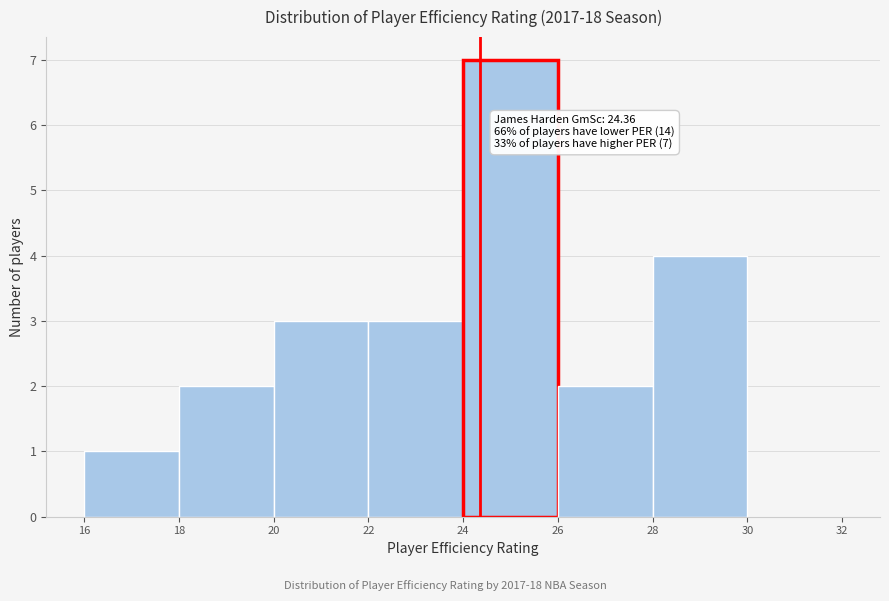

Over which range of the x-axis is the bar tallest?

24 to 26